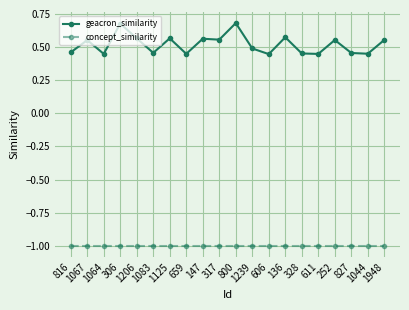

True or false: concept_similarity and geacron_similarity intersect in this chart.

False